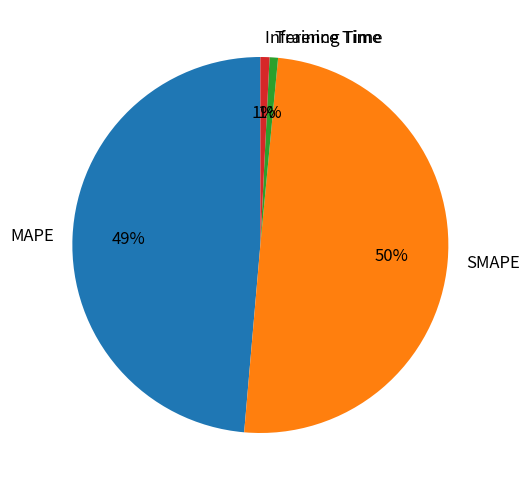

Is the sum of SMAPE and Training Time greater than half?

Yes